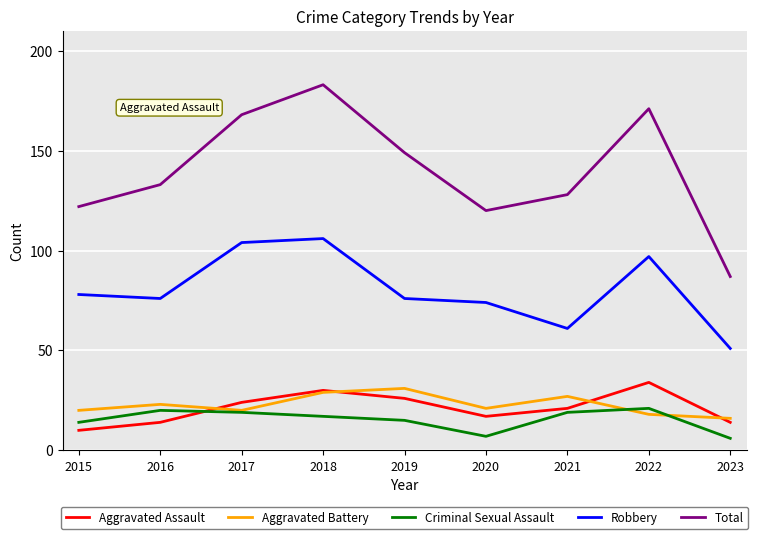

True or false: Aggravated Battery has a value of 28 at 2020.

False